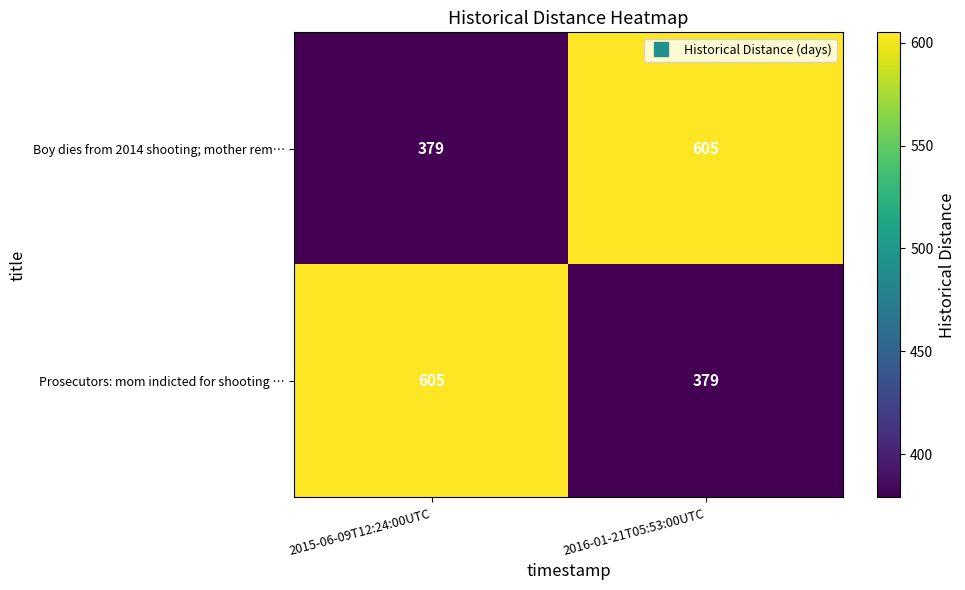

At how many categories does at least one series exceed 443?

2